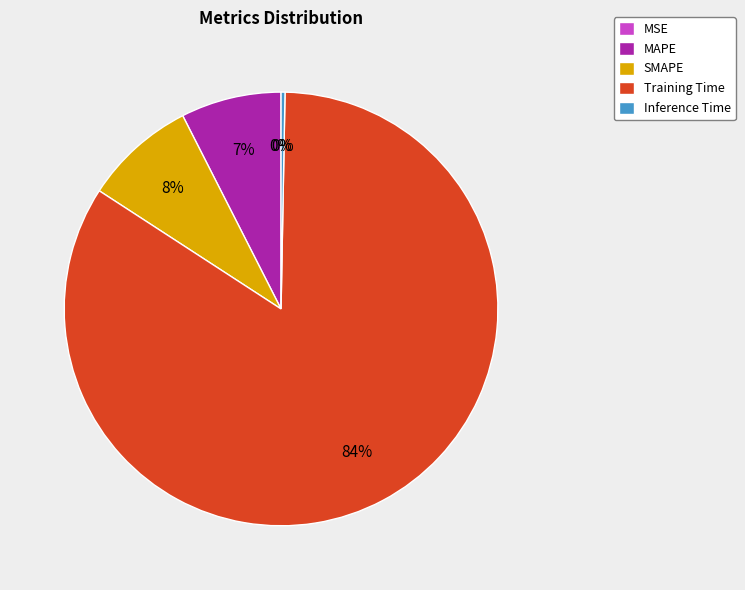

Between MAPE and SMAPE, which is larger?

SMAPE